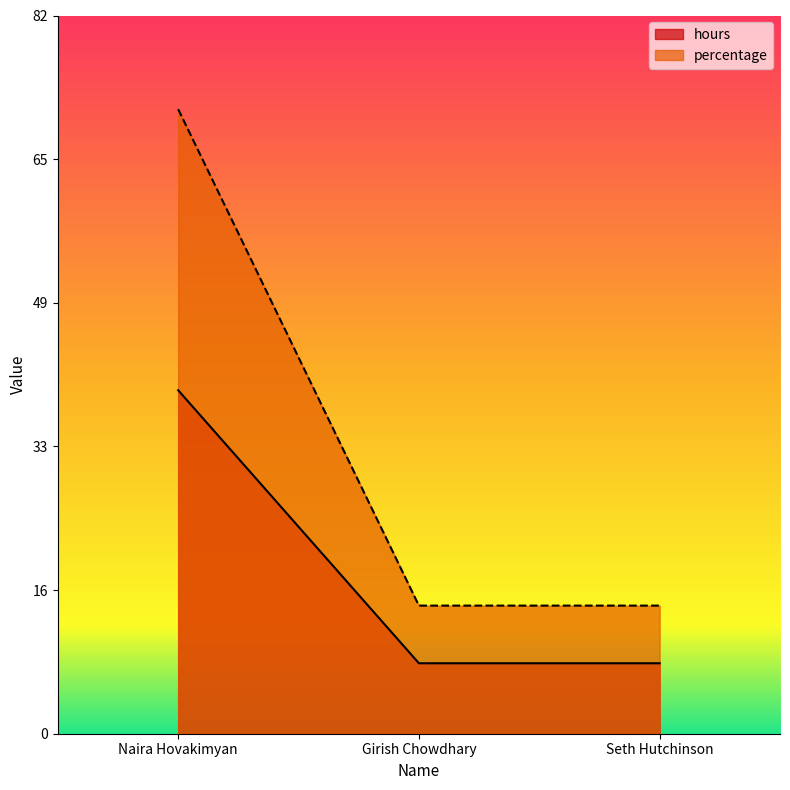

What is the label of the 1st point from the left?

Naira Hovakimyan